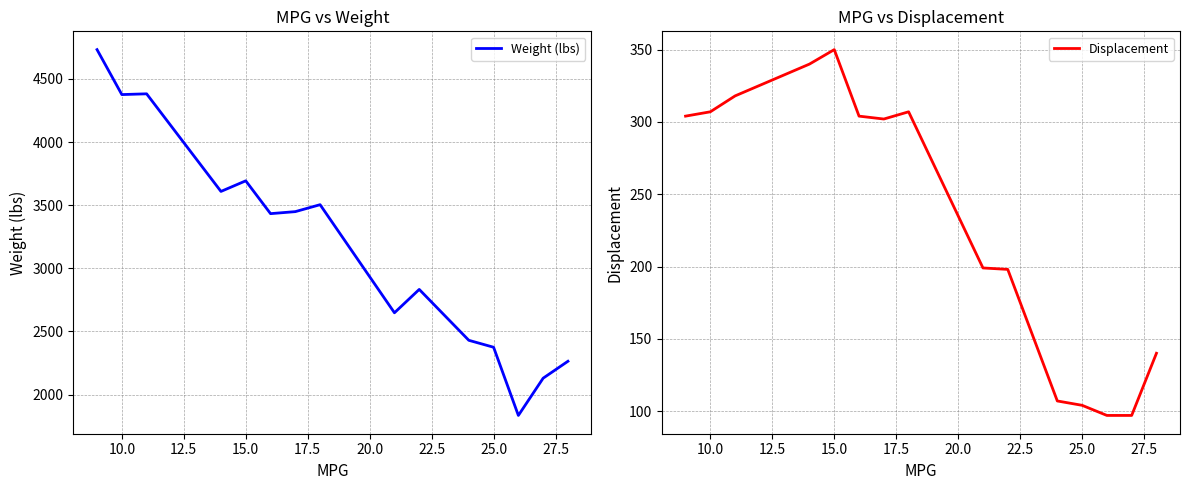

What is the minimum value for Weight (lbs)?

1835